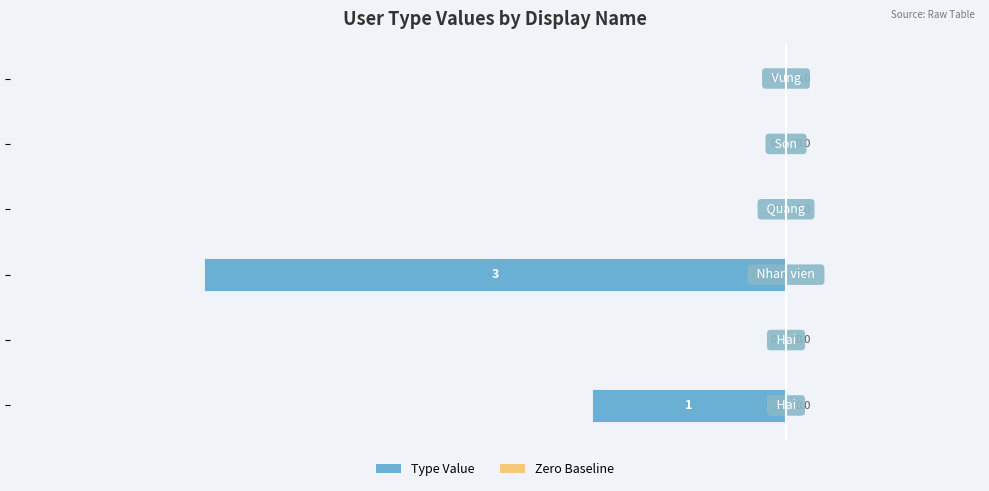

How many values are between -1 and 0?

5